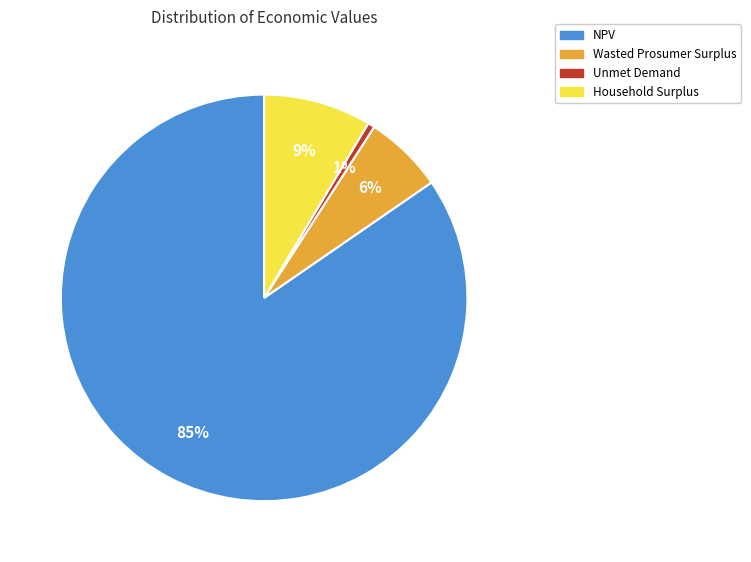

To the nearest percent, what is the difference between the NPV and Wasted Prosumer Surplus slice percentages?

78%